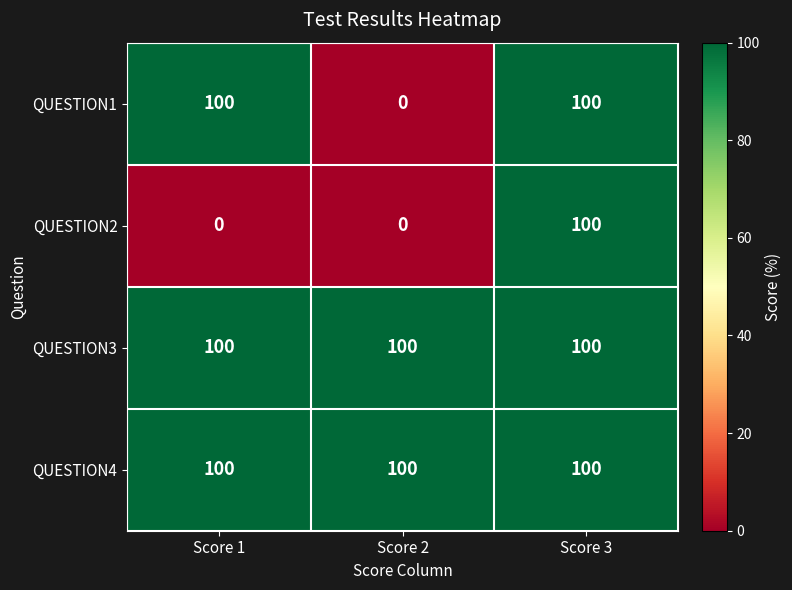

True or false: QUESTION3 has a value of 100 at Score 1.

True